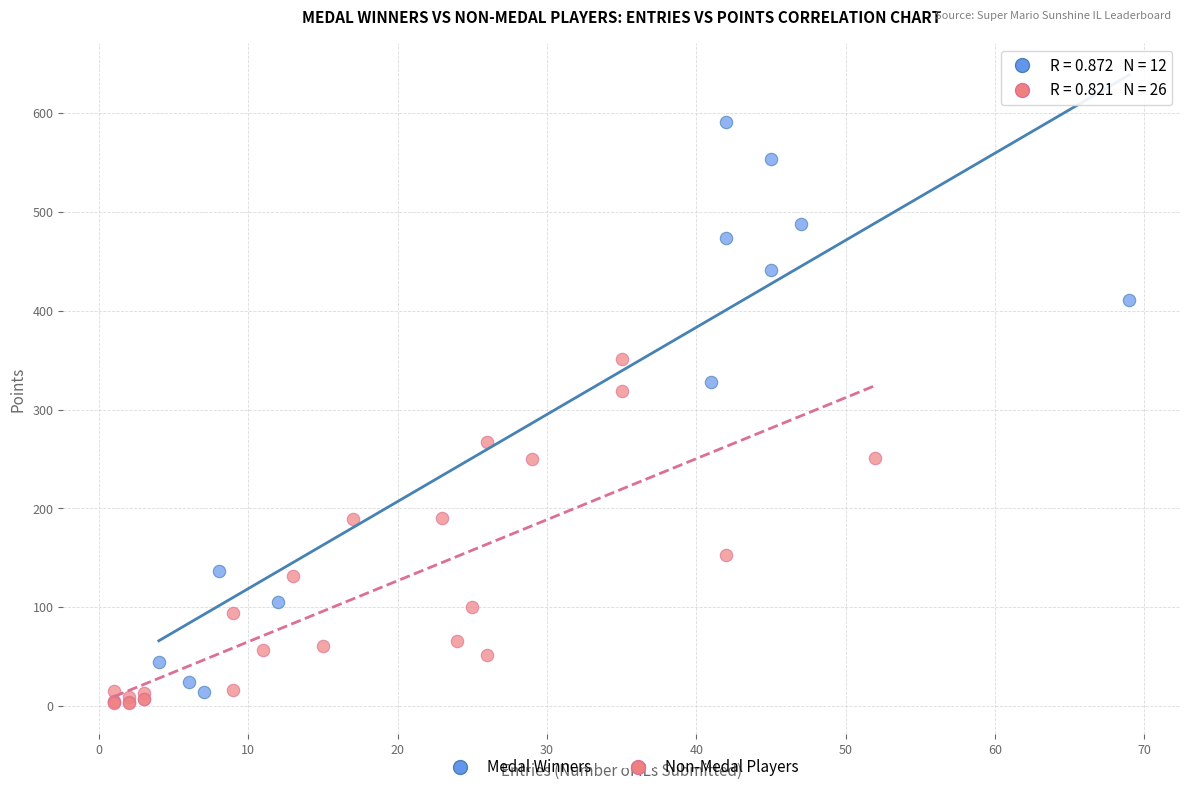

Which series has the widest spread of Y values?

Medal Winners